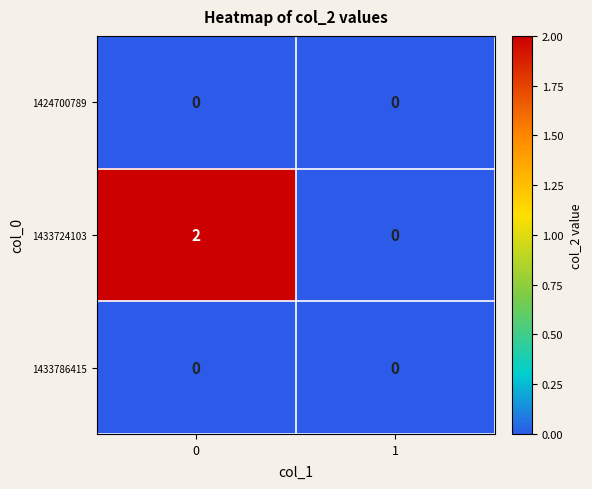

Reading left to right, transcribe all the data shown in this chart.

1424700789: 0=0	1=0
1433724103: 0=2	1=0
1433786415: 0=0	1=0